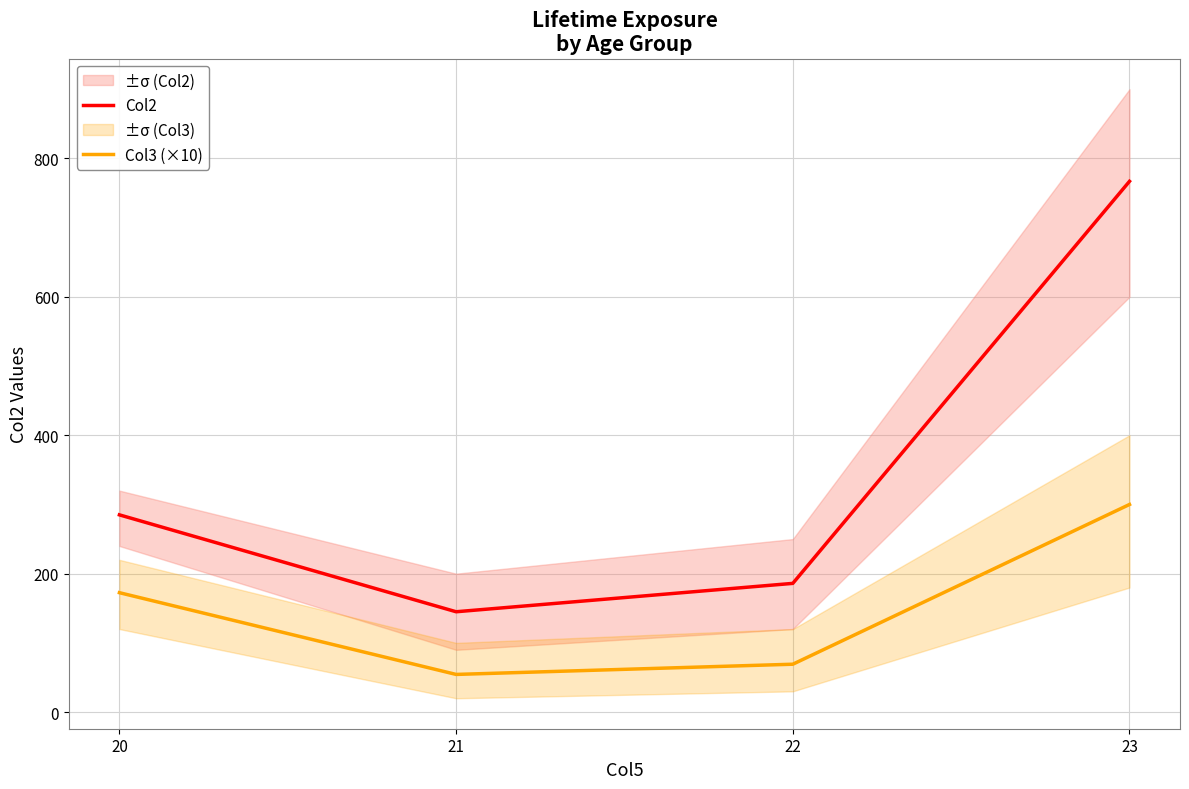

Where is Col3 (×10) nearest to the value 177?

20